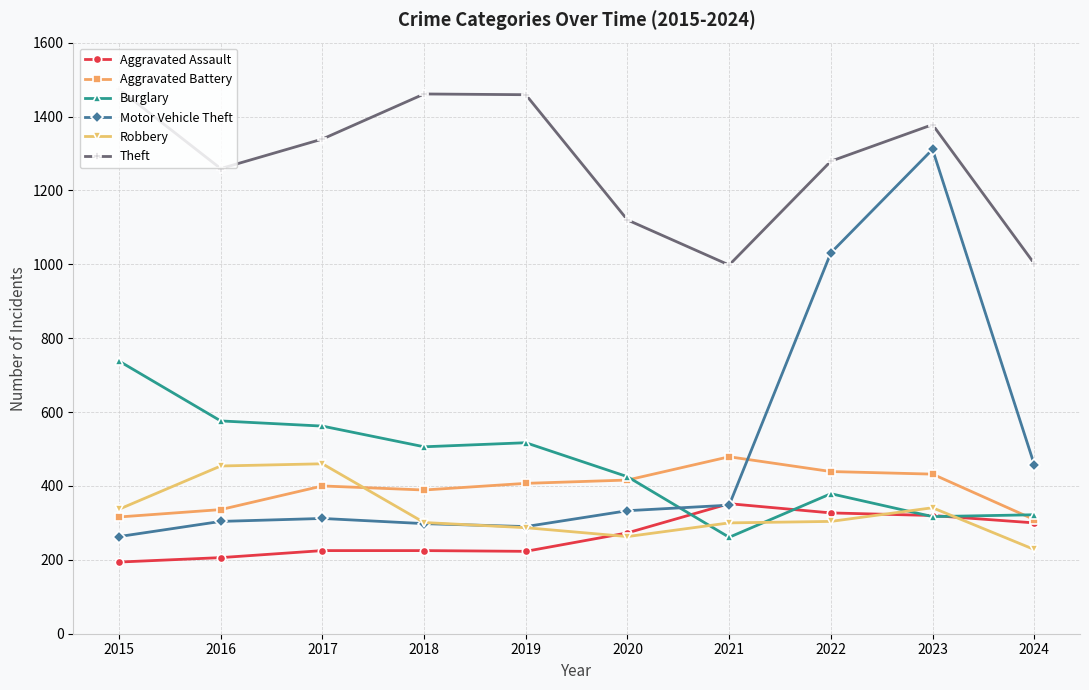

List the series in order of their peak value, lowest first.

Aggravated Assault, Robbery, Aggravated Battery, Burglary, Motor Vehicle Theft, Theft